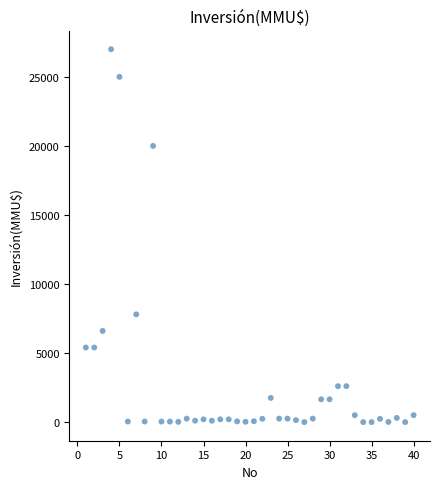

What is the range of Y values (max minus min)?

27000